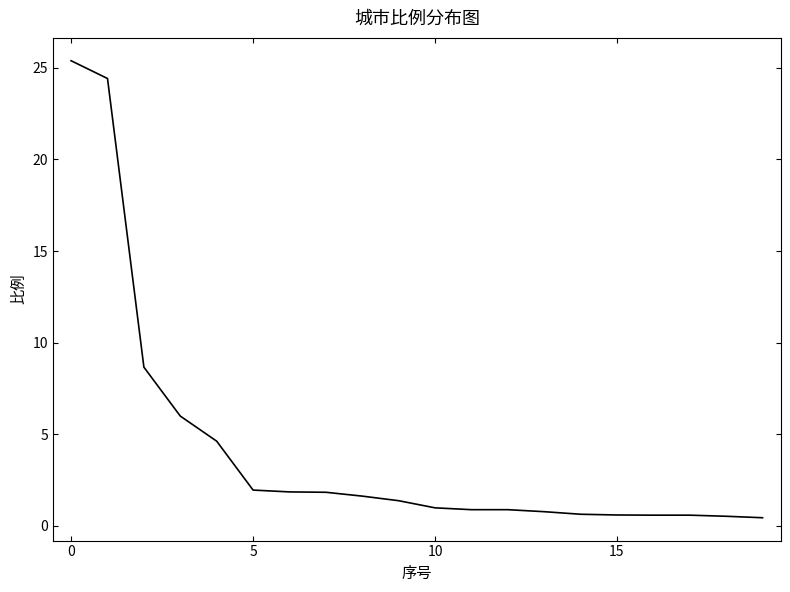

What is the maximum value shown in the chart?

25.4